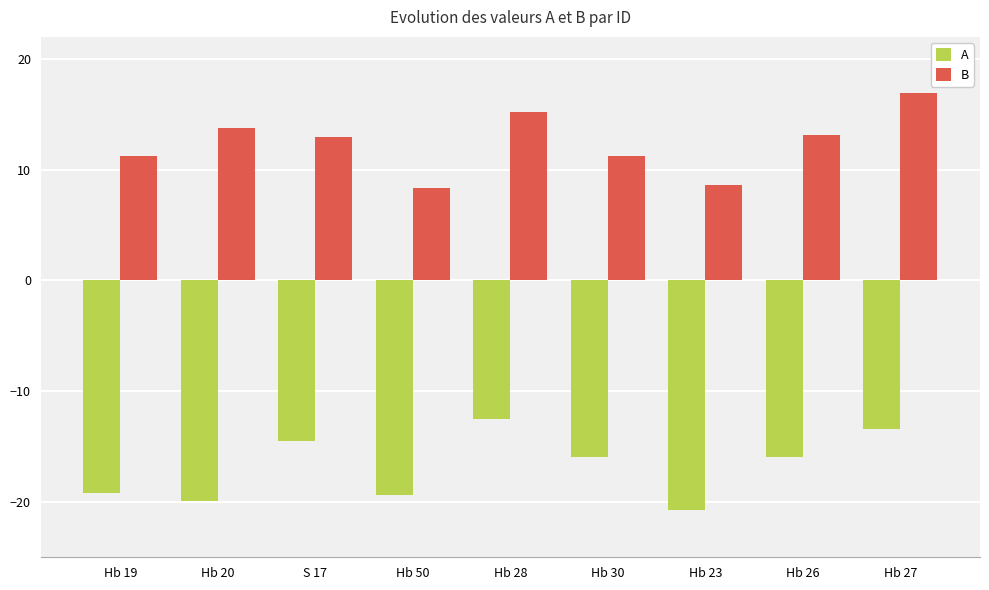

Between Hb 30 and Hb 23, which series saw the biggest shift?

A